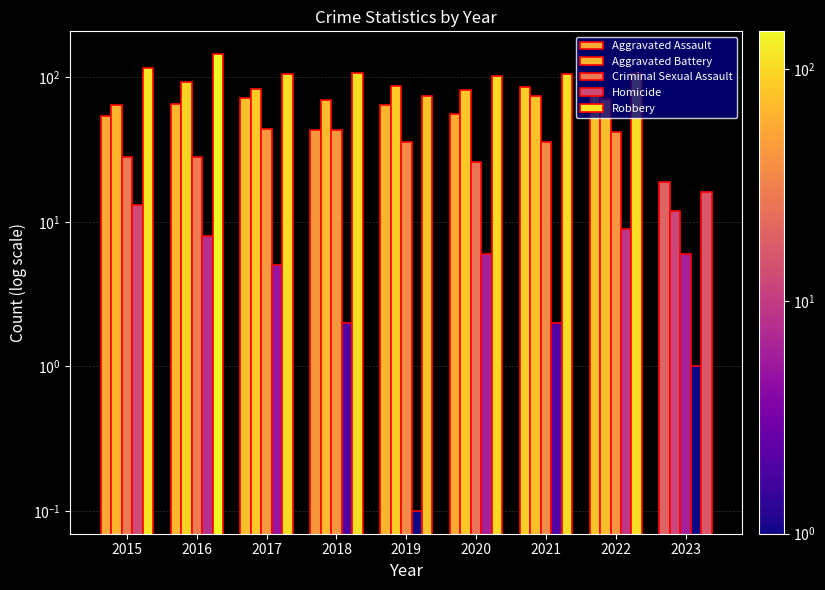

How many bars are there in total?

45